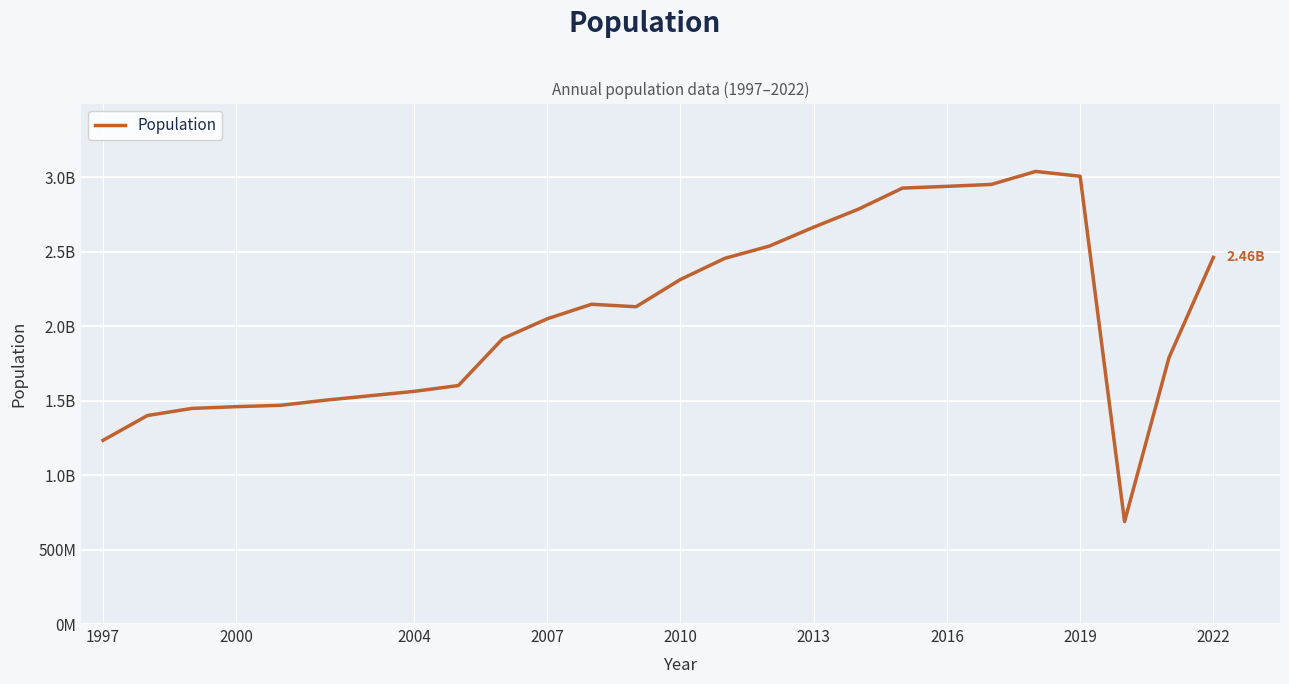

Does the chart have visible grid lines?

Yes